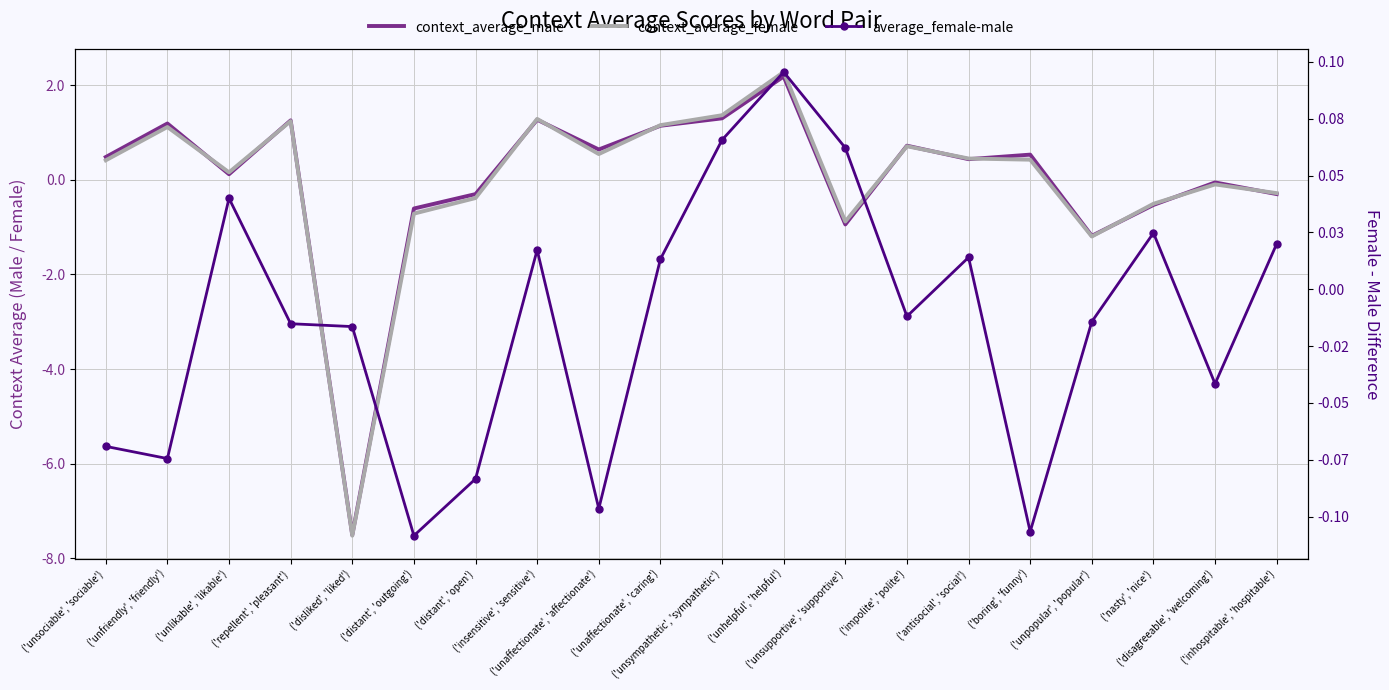

At how many categories does at least one series exceed -3?

20